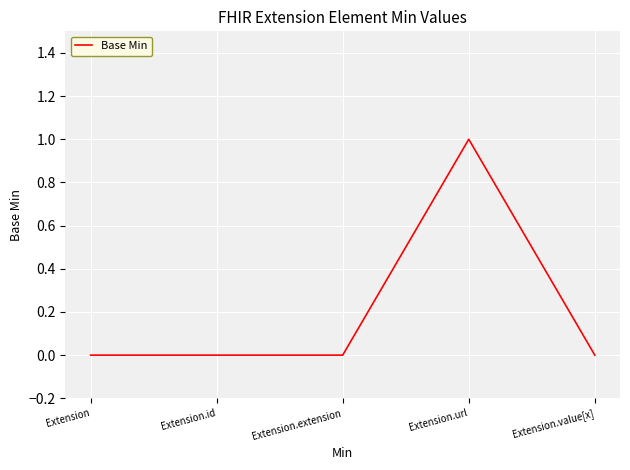

What is the difference between the maximum and minimum values?

1